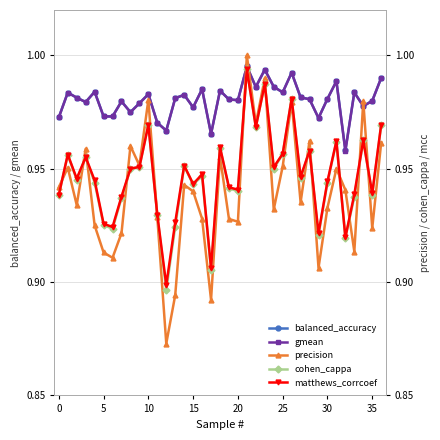

How many intersections are there between precision and balanced_accuracy?

4